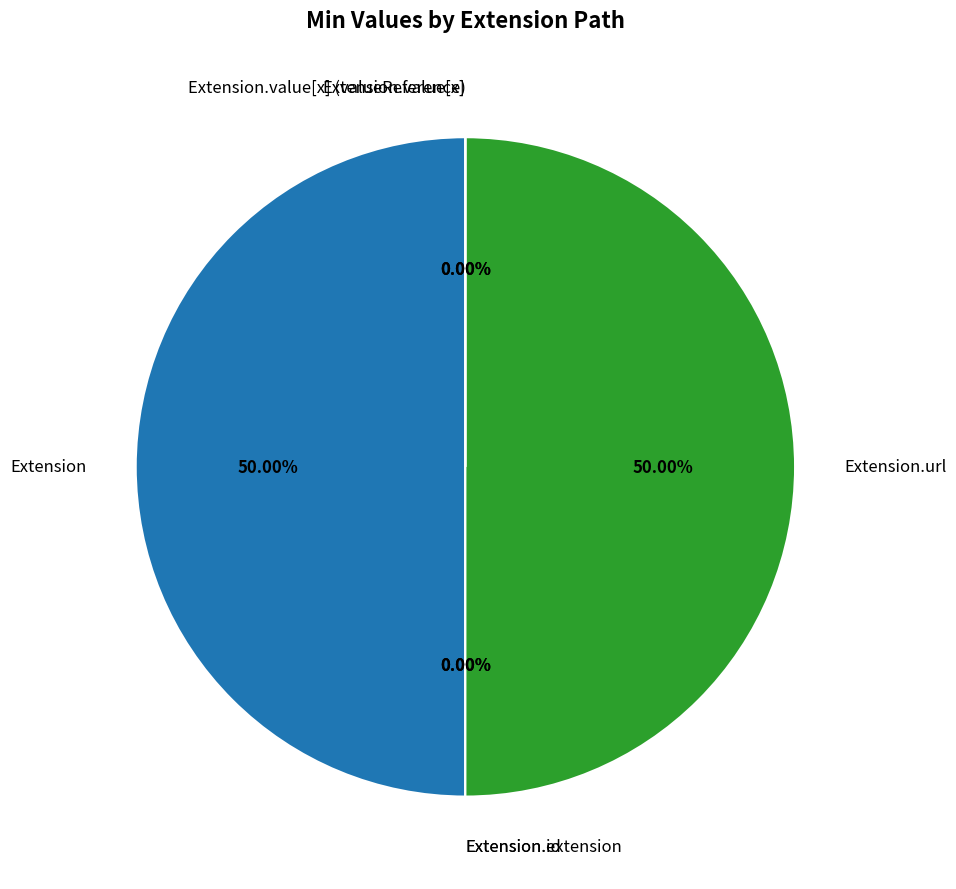

True or false: Extension.extension accounts for 12% of the total.

False